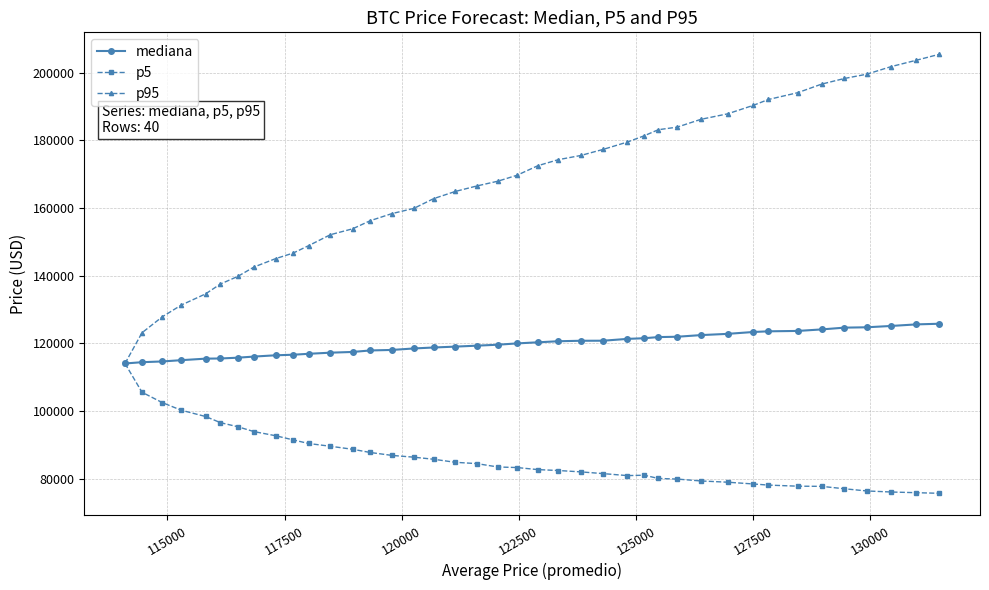

What is the smallest value displayed?

75766.7